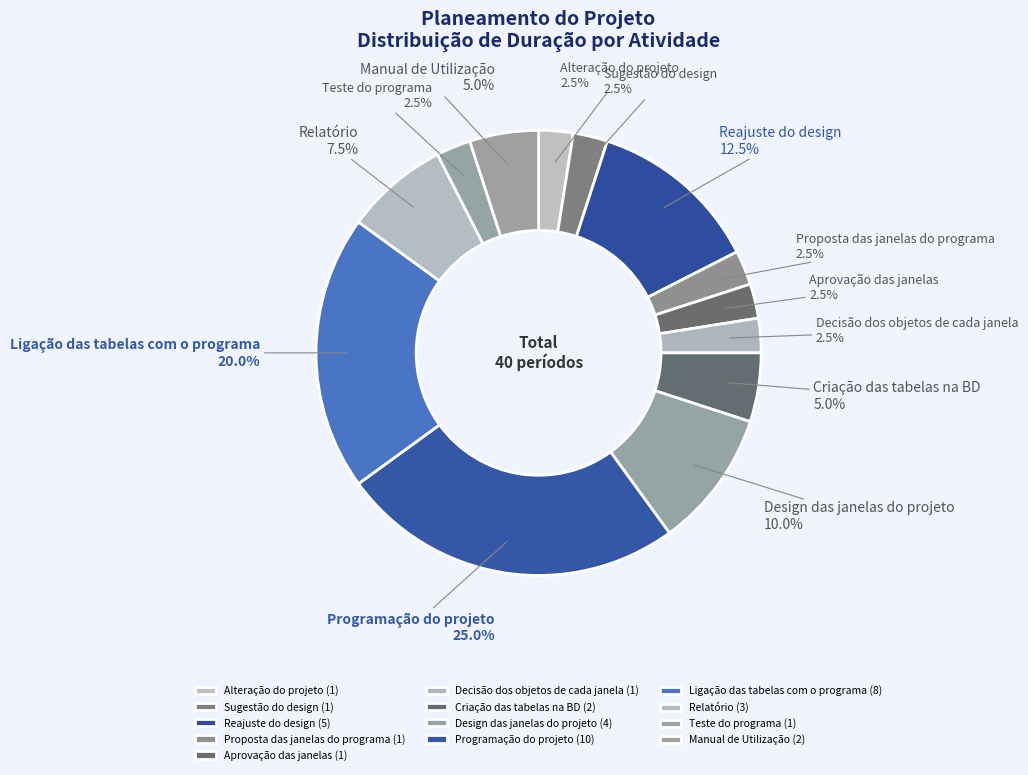

Is there any slice that represents more than half of the pie?

No